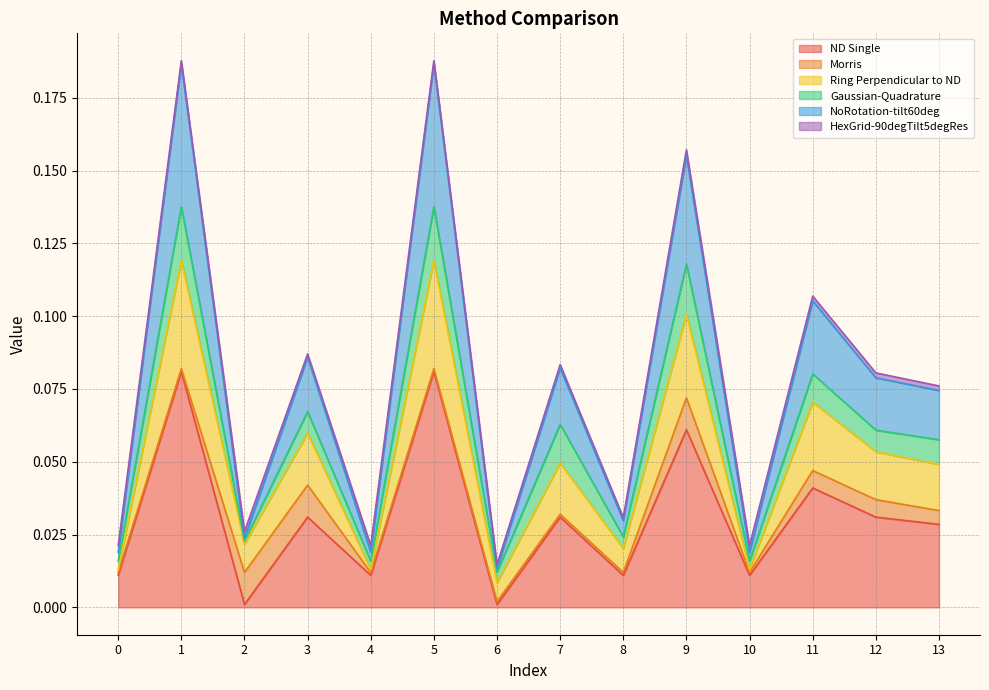

Does the chart have visible grid lines?

Yes